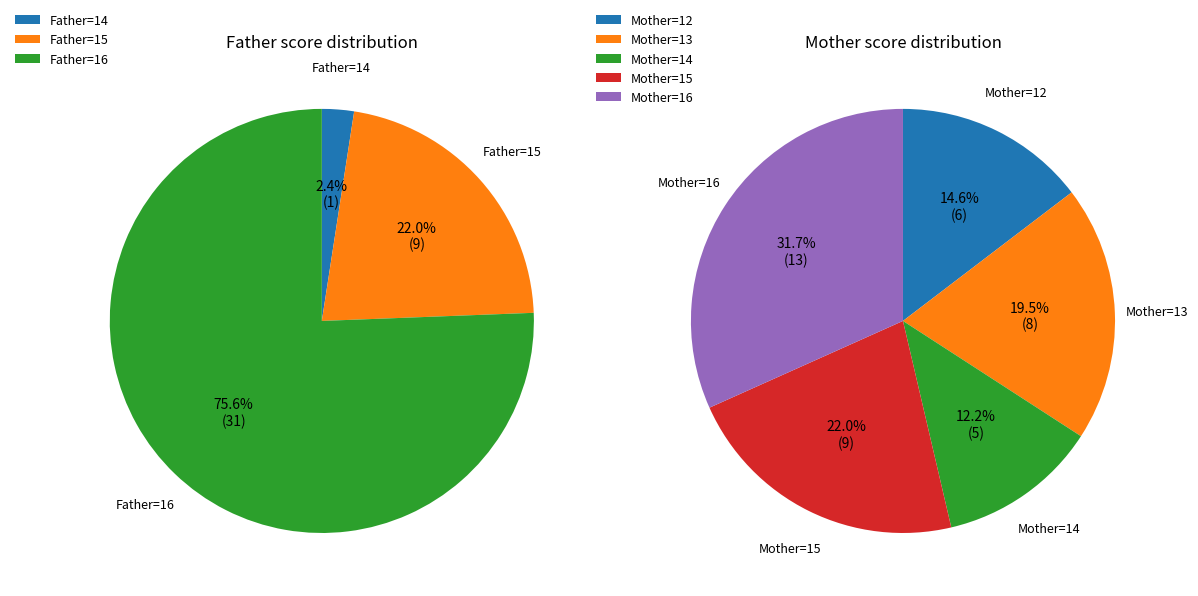

Rank the series by their maximum value, from highest to lowest.

Father, Mother